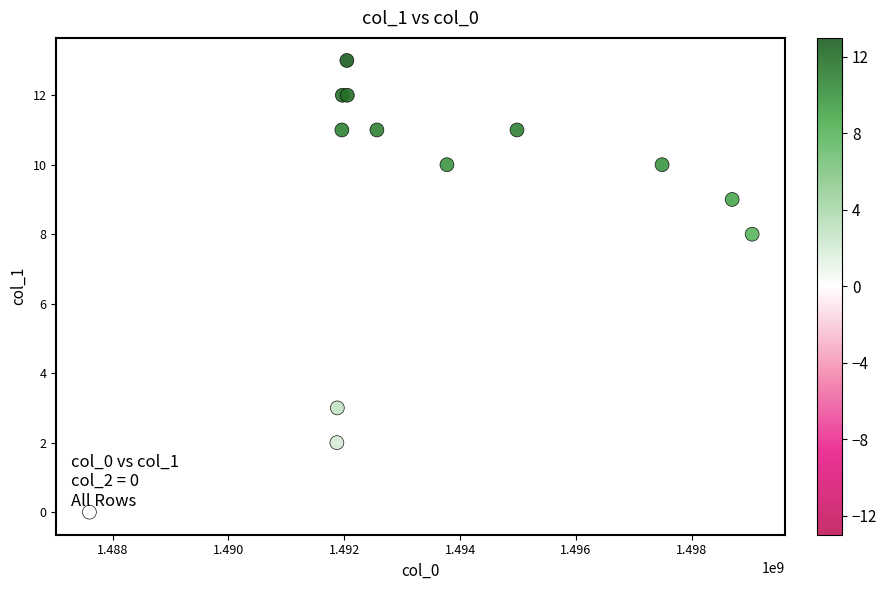

What Y value in the scatter plot is closest to 6?

8